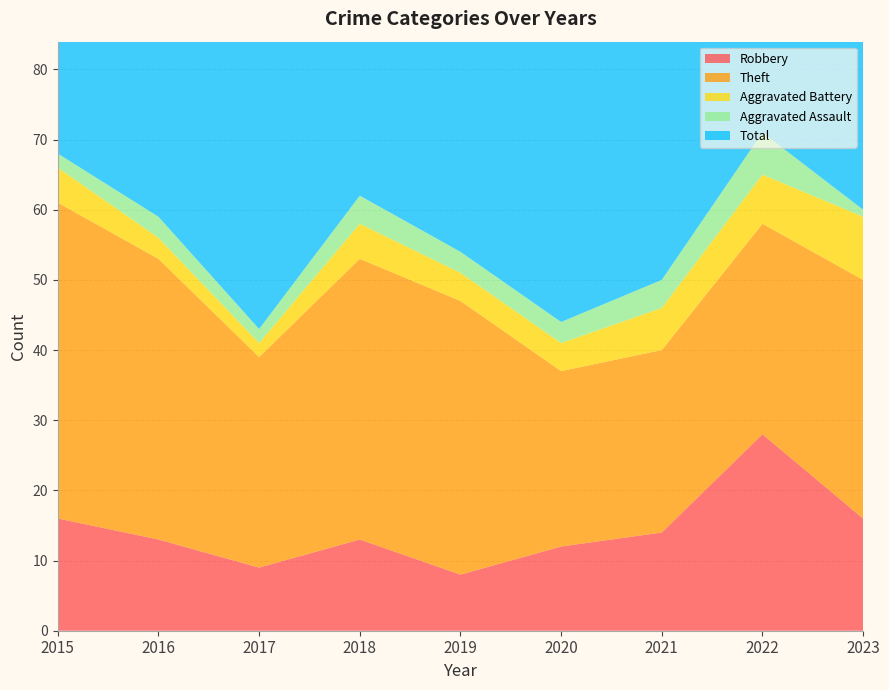

Reading left to right, transcribe all the data shown in this chart.

Robbery: 2015=16	2016=13	2017=9	2018=13	2019=8	2020=12	2021=14	2022=28	2023=16
Theft: 2015=45	2016=40	2017=30	2018=40	2019=39	2020=25	2021=26	2022=30	2023=34
Aggravated Battery: 2015=5	2016=3	2017=2	2018=5	2019=4	2020=4	2021=6	2022=7	2023=9
Aggravated Assault: 2015=2	2016=3	2017=2	2018=4	2019=3	2020=3	2021=4	2022=6	2023=1
Total: 2015=68	2016=60	2017=45	2018=62	2019=54	2020=45	2021=50	2022=73	2023=62